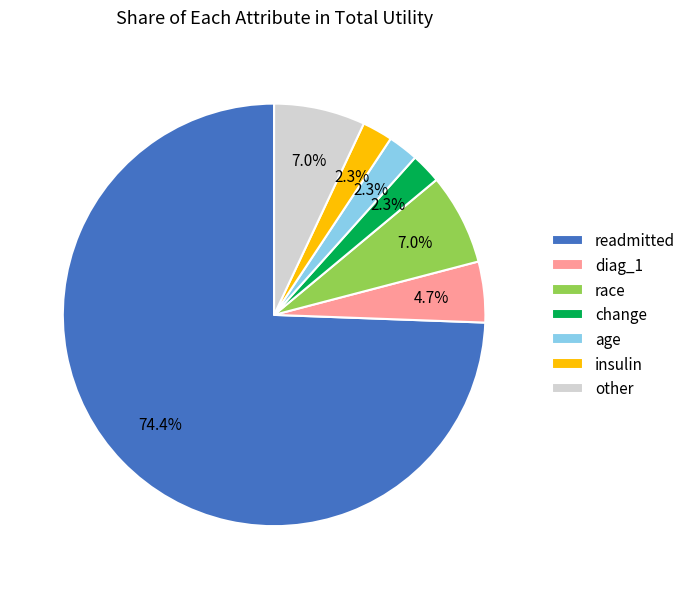

To the nearest percent, what portion does insulin represent?

2%